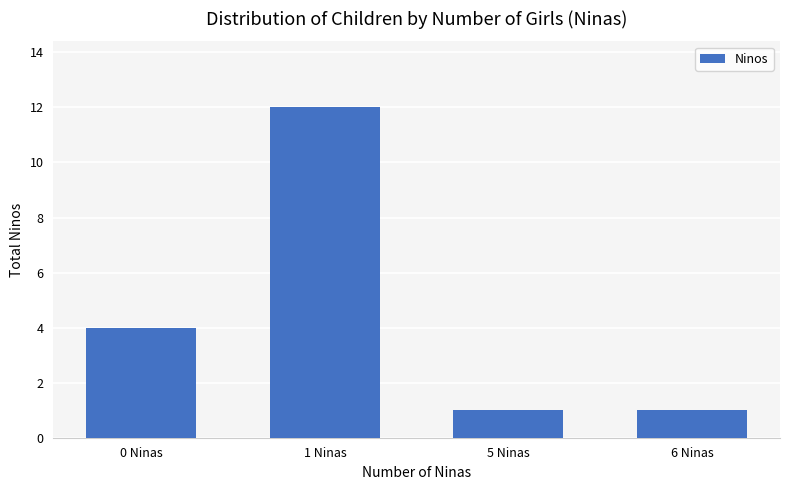

Are the bars grouped side by side (vs. stacked)?

No